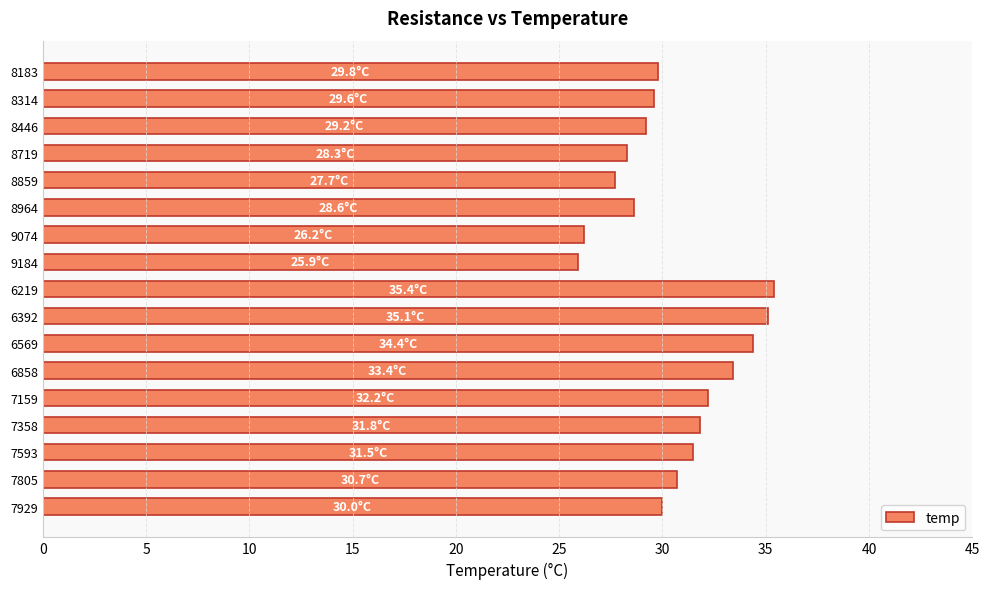

What is the smallest value displayed?

25.9